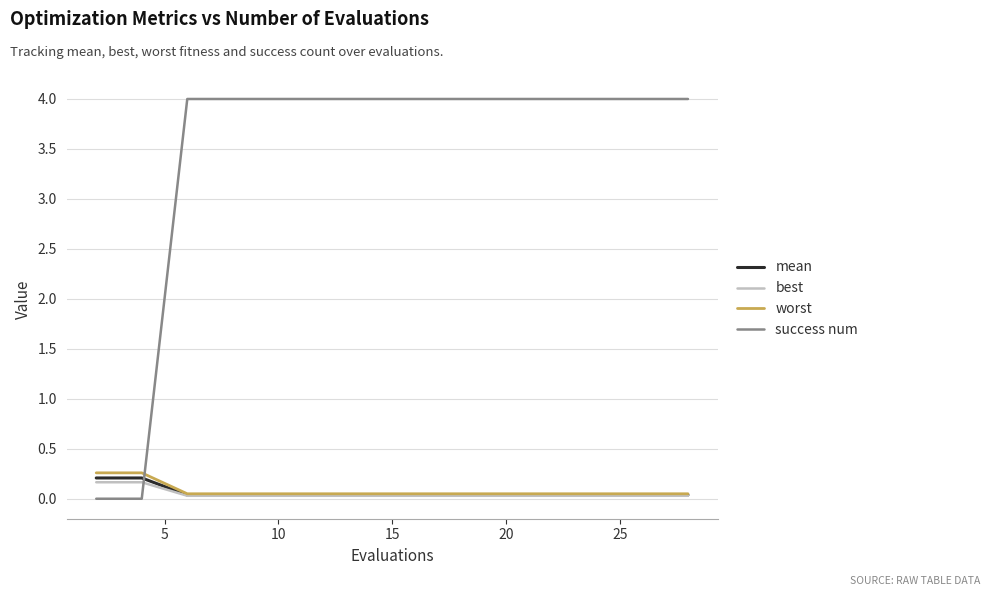

How many best values are between 0 and 1?

15